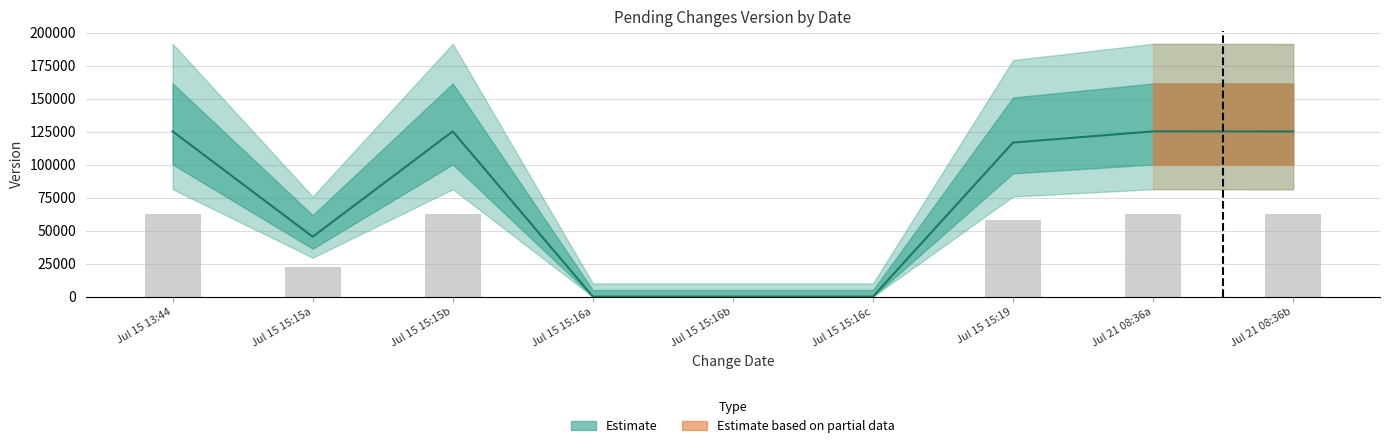

Are the bars grouped side by side (vs. stacked)?

No